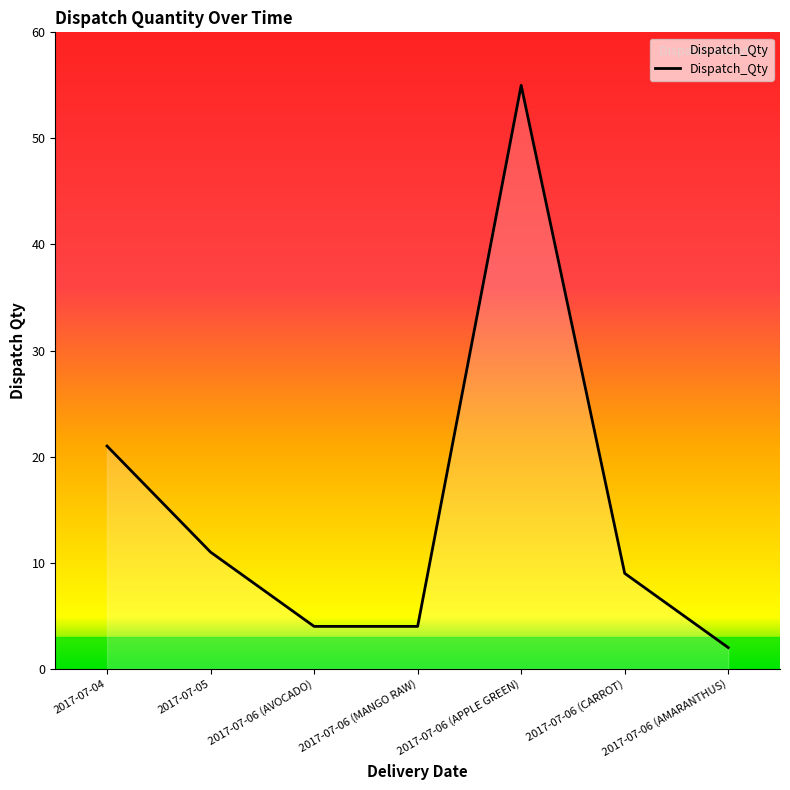

Reading left to right, list all the values displayed in this chart.

21	11	4	4	55	9	2